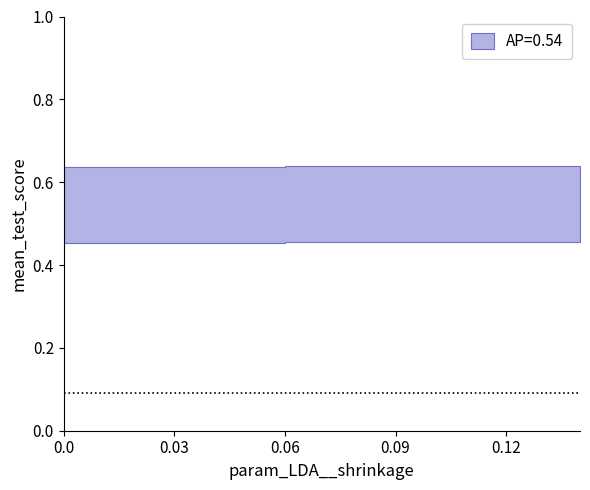

Reading left to right, extract all data points from this chart.

mean_test_score: 0.5	0.5	0.5	0.5	0.5	0.5	0.5	0.5	0.5	0.5	0.5	0.5	0.5	0.5	0.5
std_test_score: 0.1	0.1	0.1	0.1	0.1	0.1	0.1	0.1	0.1	0.1	0.1	0.1	0.1	0.1	0.1